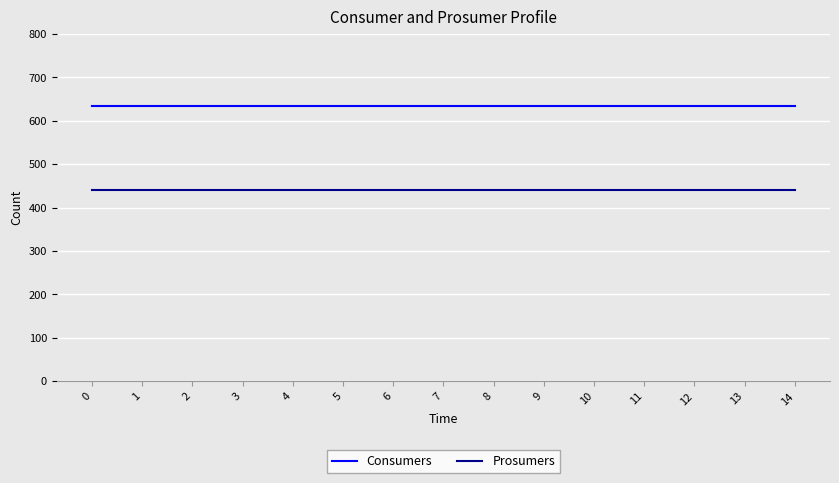

What is the maximum value for Consumers?

635